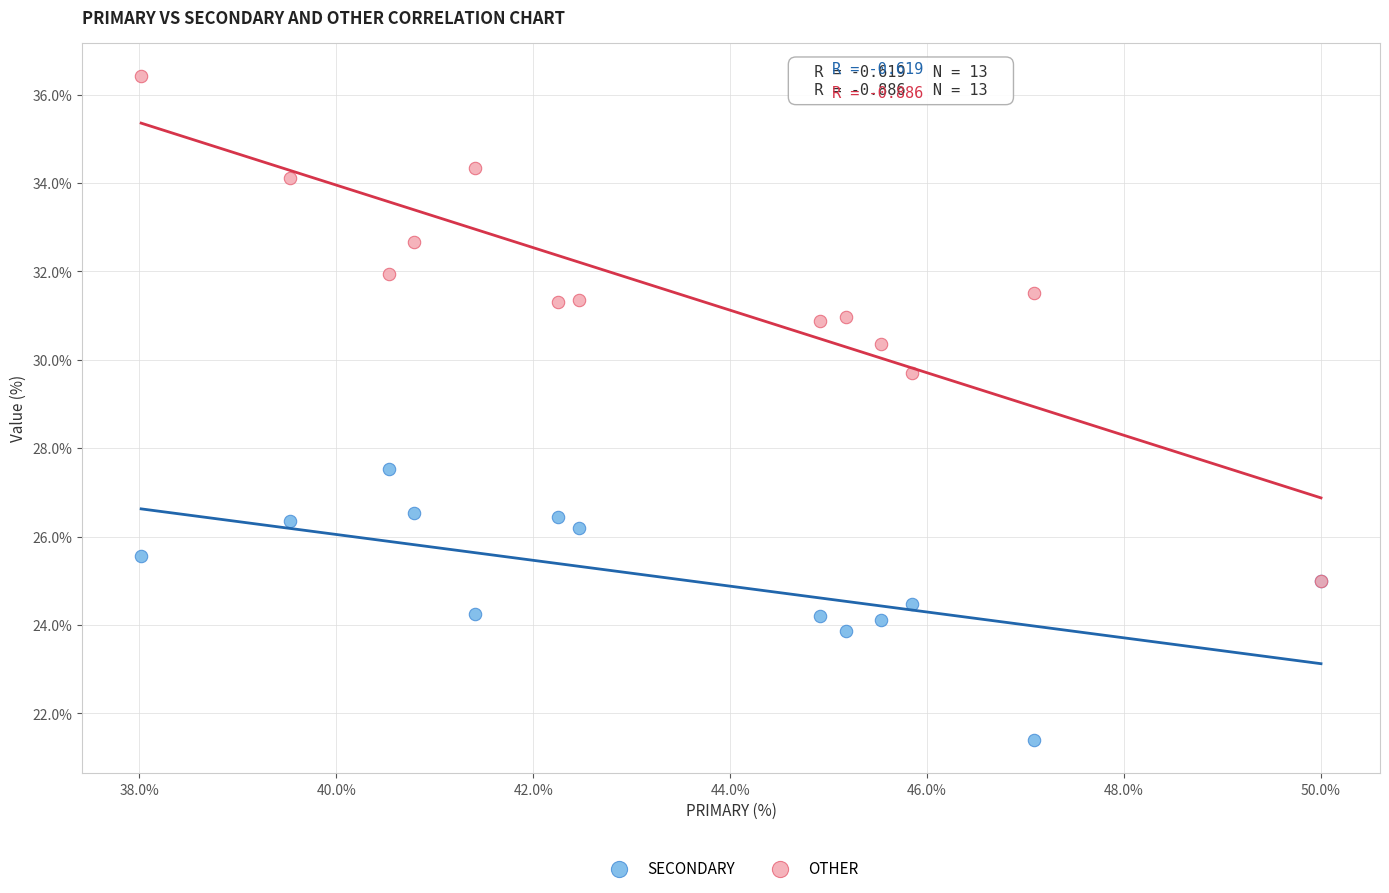

Which series contains the highest Y value?

OTHER